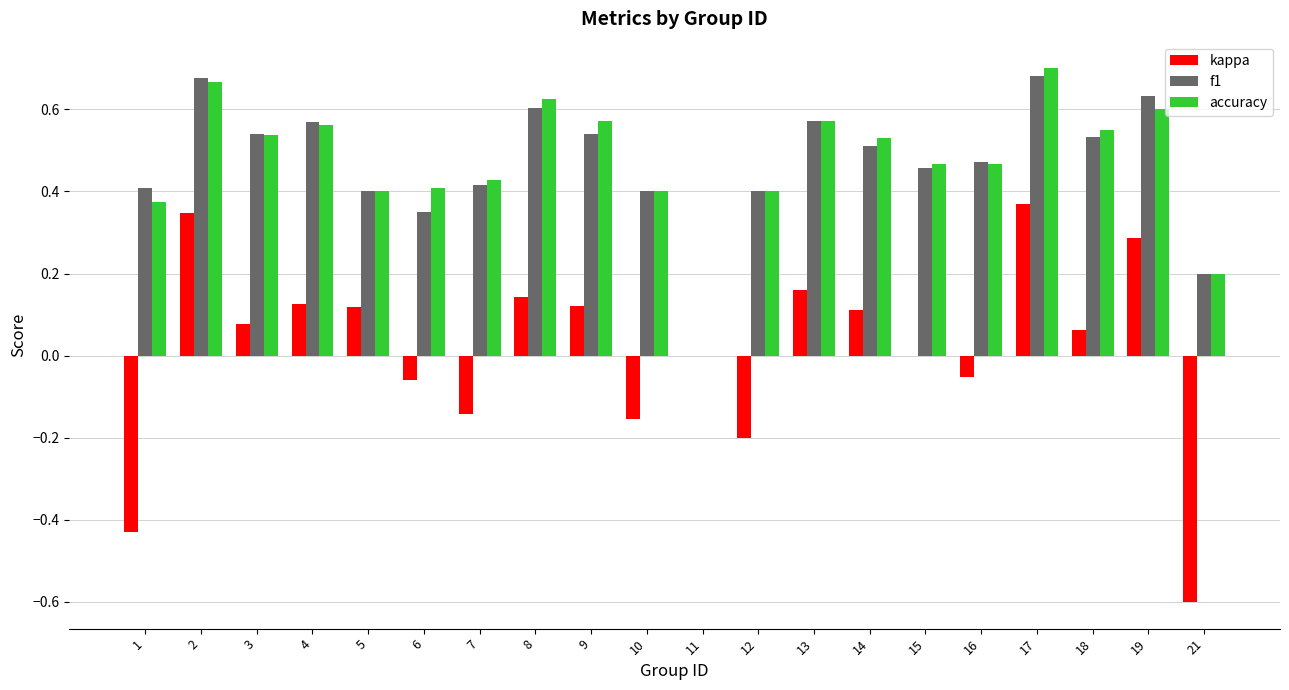

What are all the series names shown in the legend?

kappa, f1, accuracy